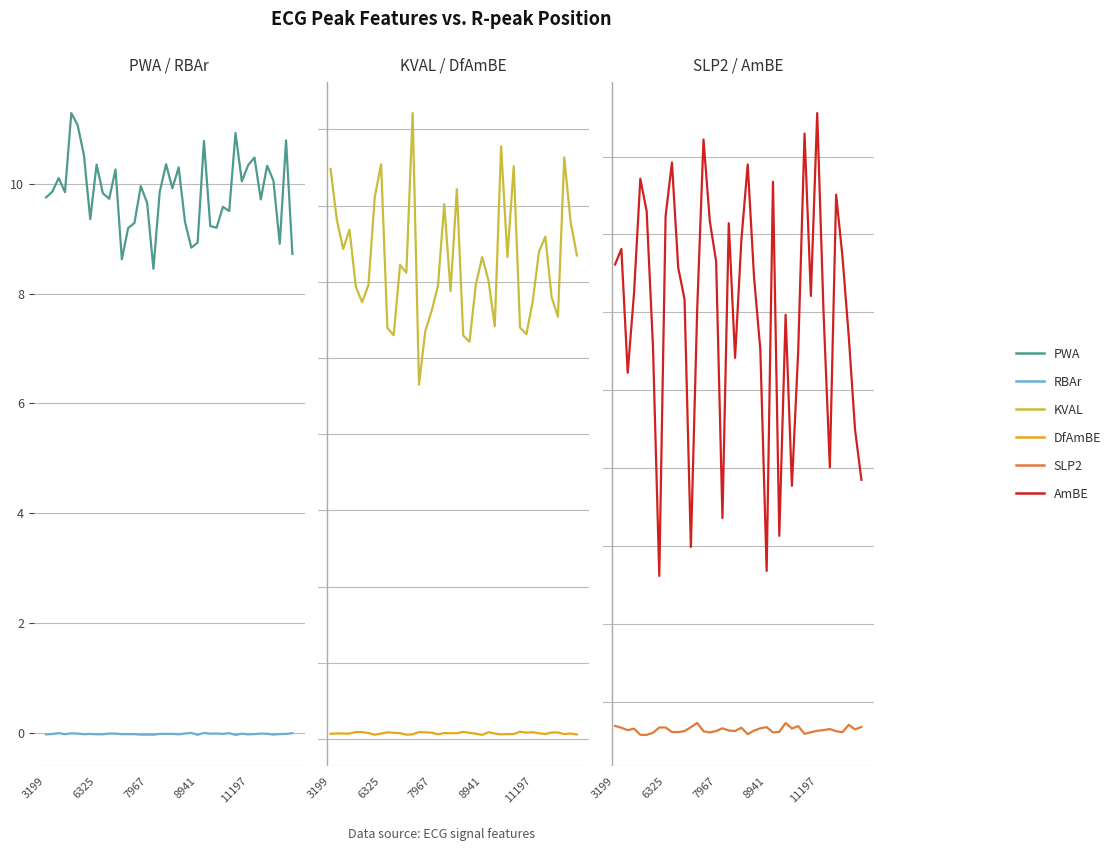

What is the maximum value for AmBE?

0.2